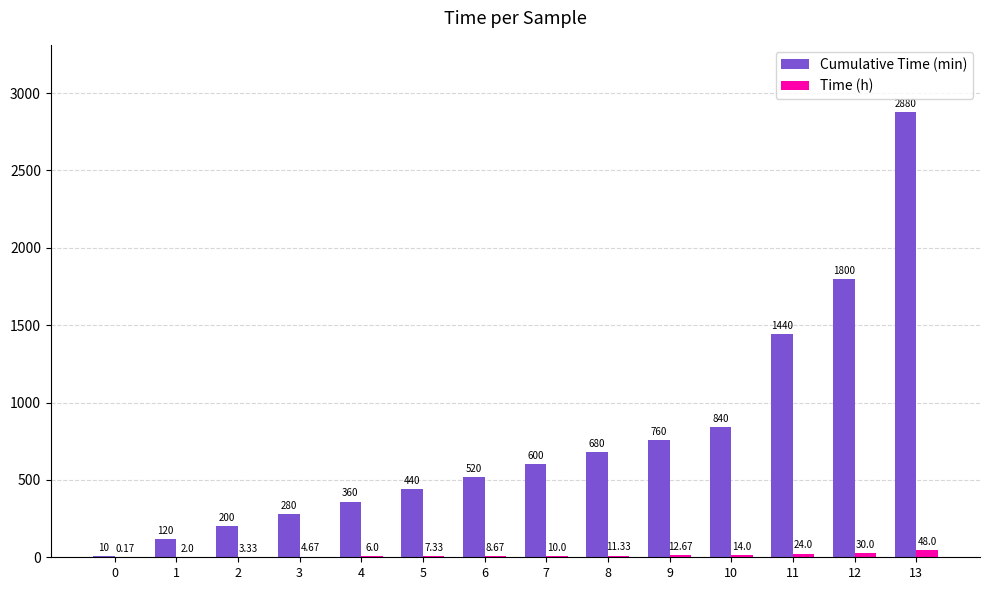

Where is Time (h) nearest to the value 24?

11